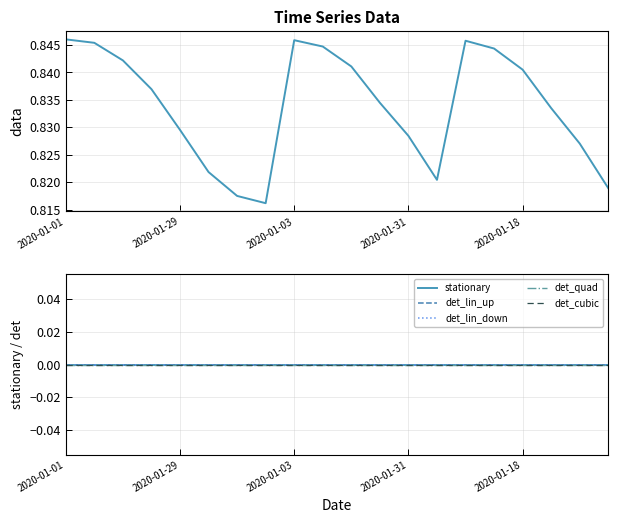

How many lines are shown in the chart?

6